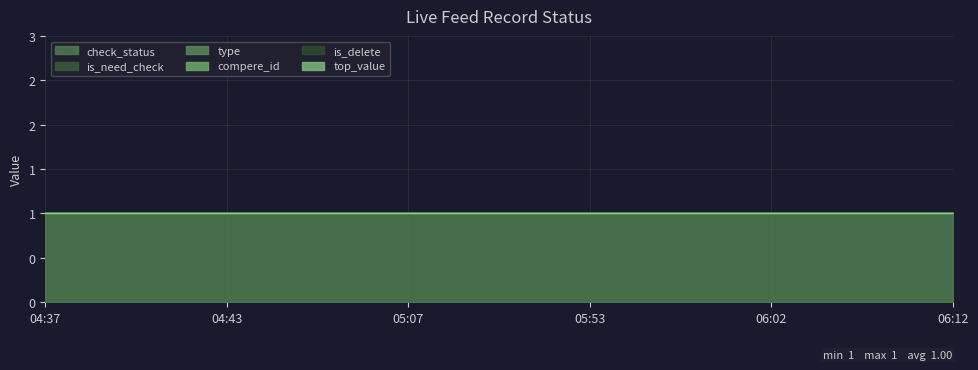

Where is type nearest to the value 0?

04:37